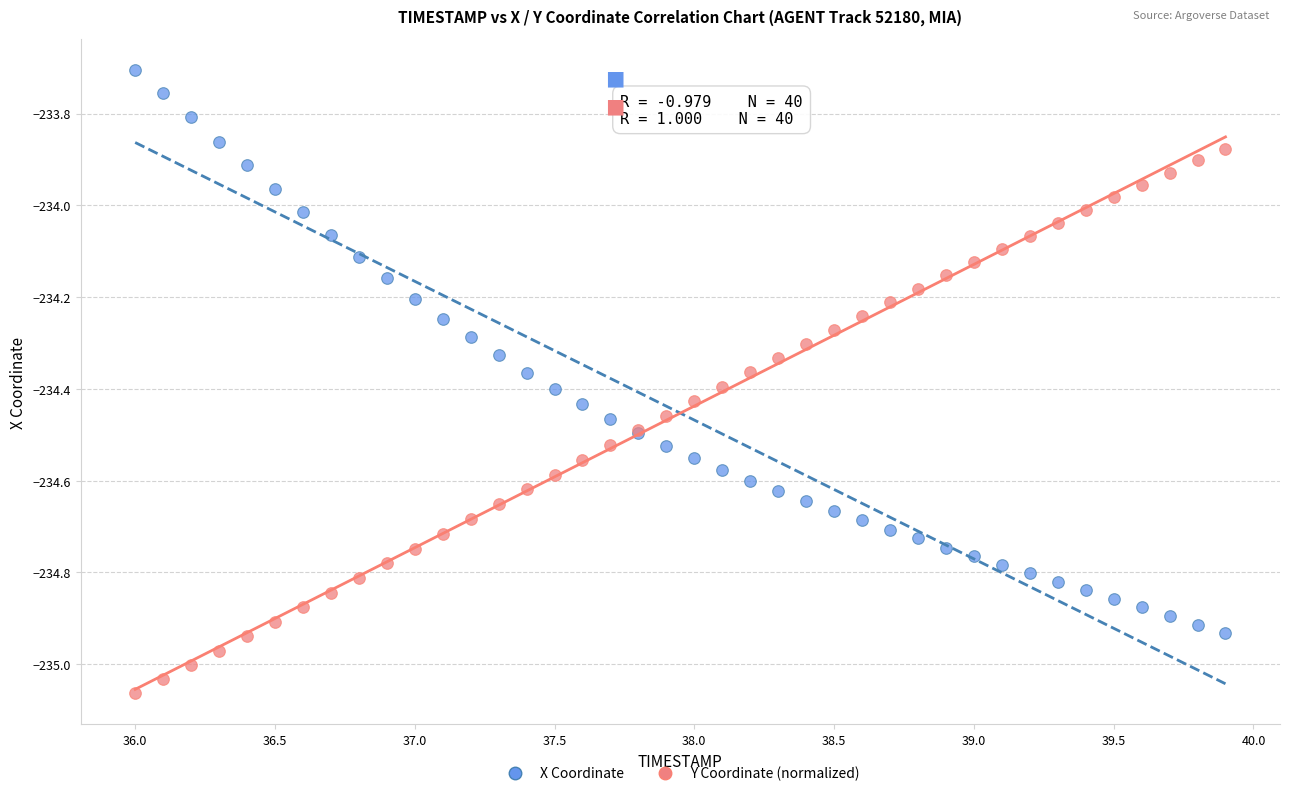

Which series has the widest spread of Y values?

X Coordinate